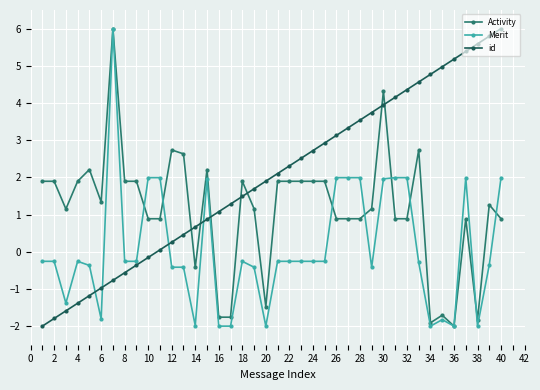

How many data points in id are less than 2?

20